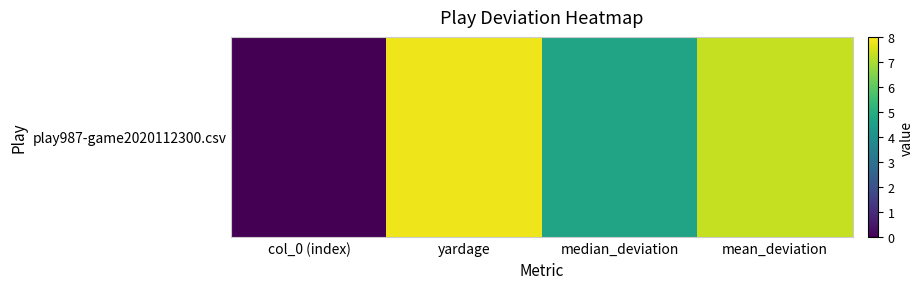

At which category does the chart reach its peak across all series?

yardage